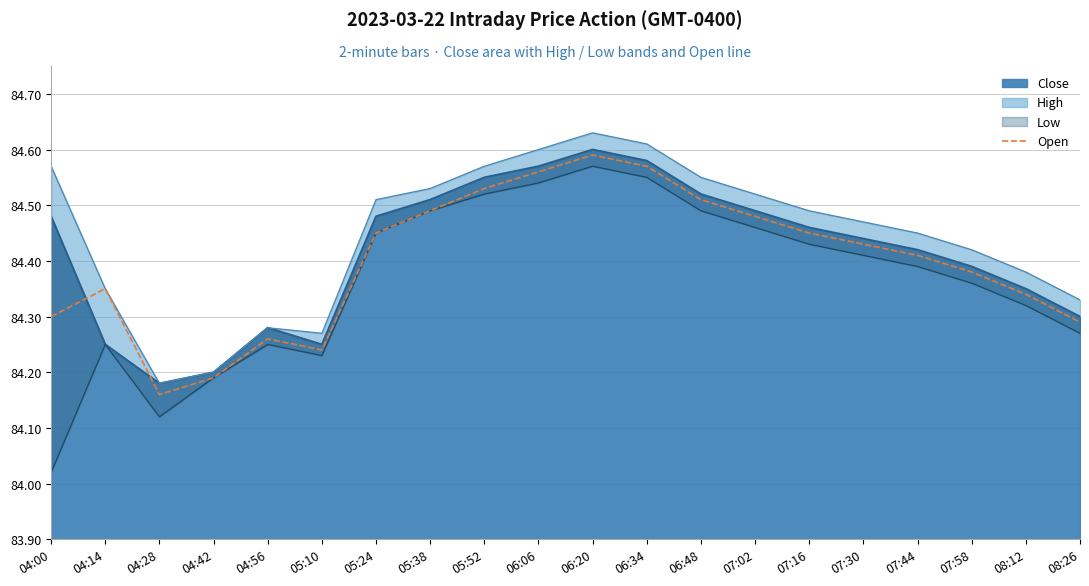

Which label corresponds to the largest value in the chart?

06:20